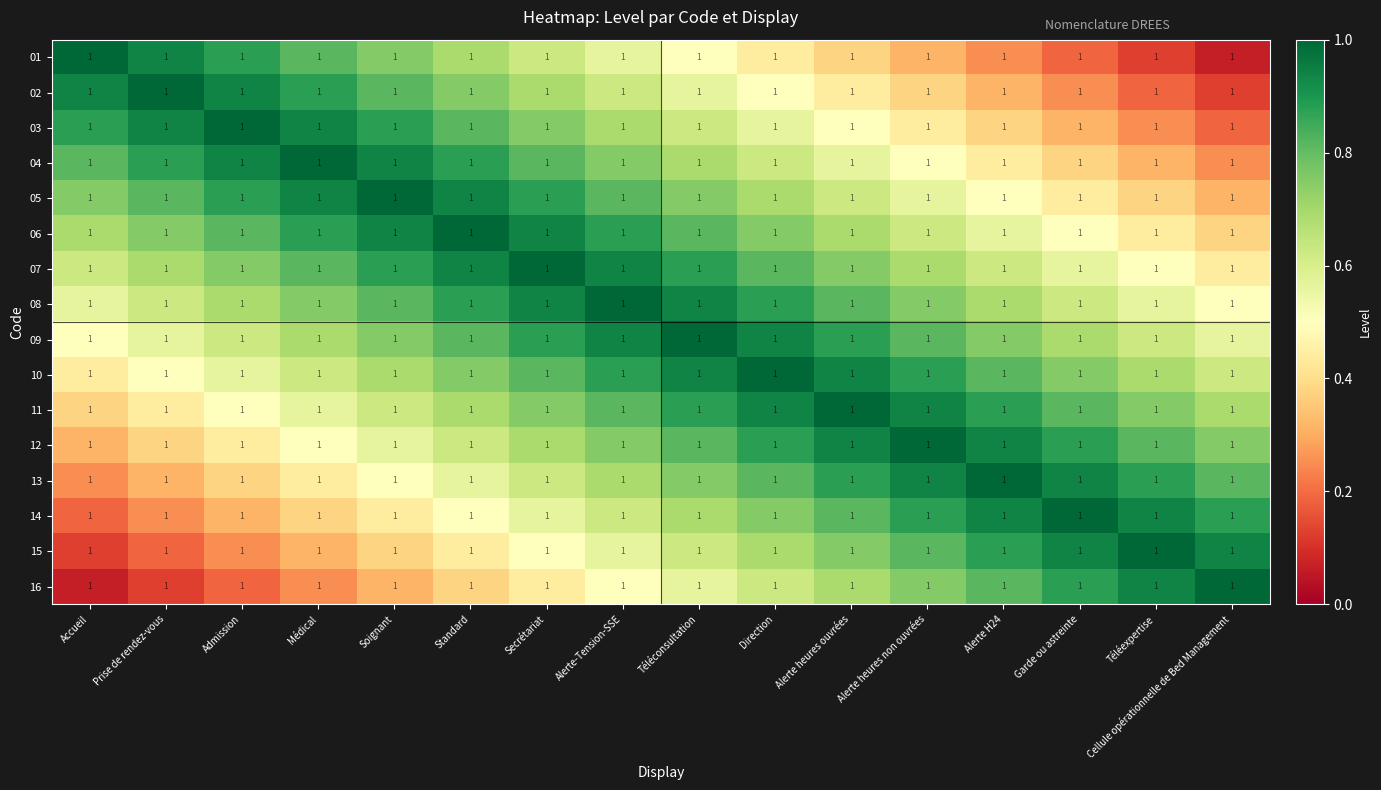

At which category is the sum across all series the highest?

Alerte-Tension-SSE